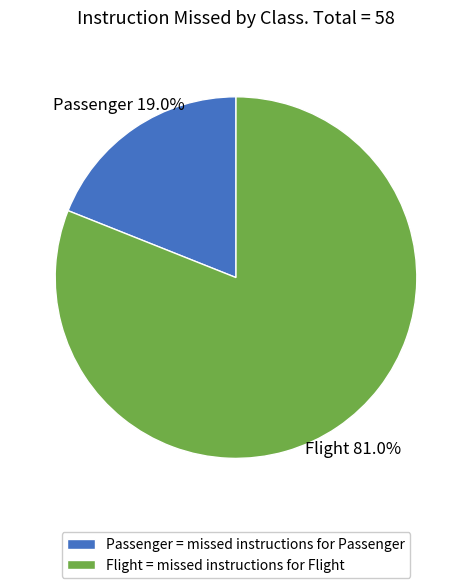

To the nearest percent, what portion does Flight represent?

81%